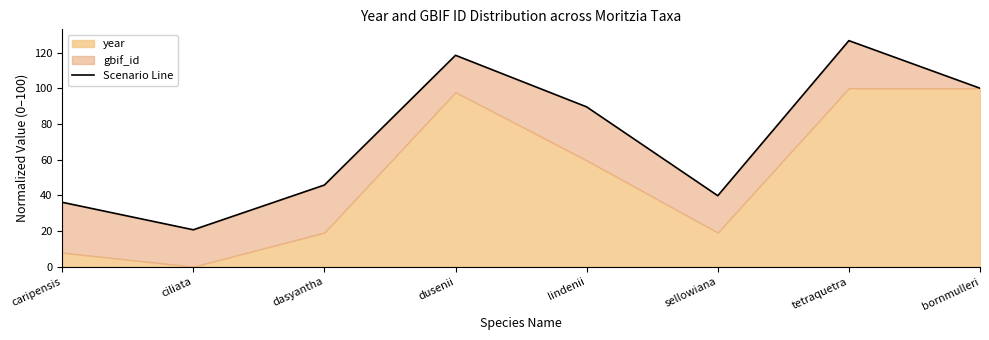

How many interior local valleys (lower than both neighbors) does the data have?

2